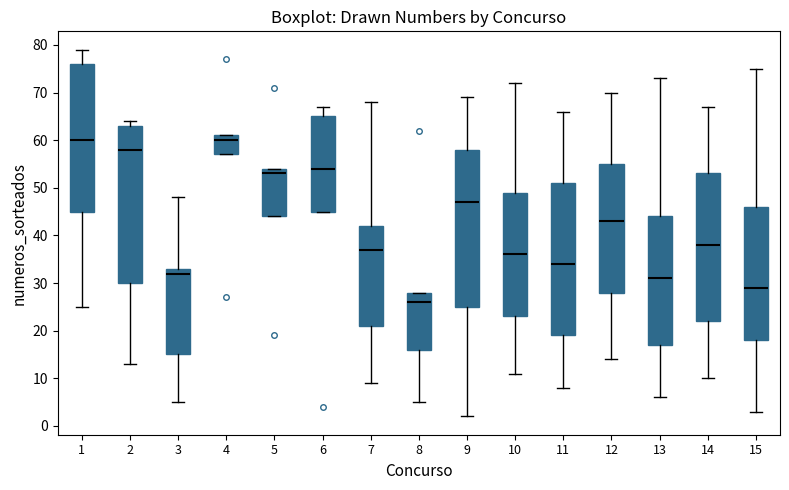

Reading left to right, transcribe this box plot: for each box, give where its median line is, the range the box spans, and where its two whiskers end, as read against the y-axis. The values are not printed on the chart, so give them approximately, as read against the axis.

1: median 60, box 45 to 76, whiskers 25 to 79
2: median 58, box 30 to 63, whiskers 13 to 64
3: median 32, box 15 to 33, whiskers 5 to 48
4: median 60, box 57 to 61, whiskers 57 to 61
5: median 53, box 44 to 54, whiskers 44 to 54
6: median 54, box 45 to 65, whiskers 45 to 67
7: median 37, box 21 to 42, whiskers 9 to 68
8: median 26, box 16 to 28, whiskers 5 to 28
9: median 47, box 25 to 58, whiskers 2 to 69
10: median 36, box 23 to 49, whiskers 11 to 72
11: median 34, box 19 to 51, whiskers 8 to 66
12: median 43, box 28 to 55, whiskers 14 to 70
13: median 31, box 17 to 44, whiskers 6 to 73
14: median 38, box 22 to 53, whiskers 10 to 67
15: median 29, box 18 to 46, whiskers 3 to 75